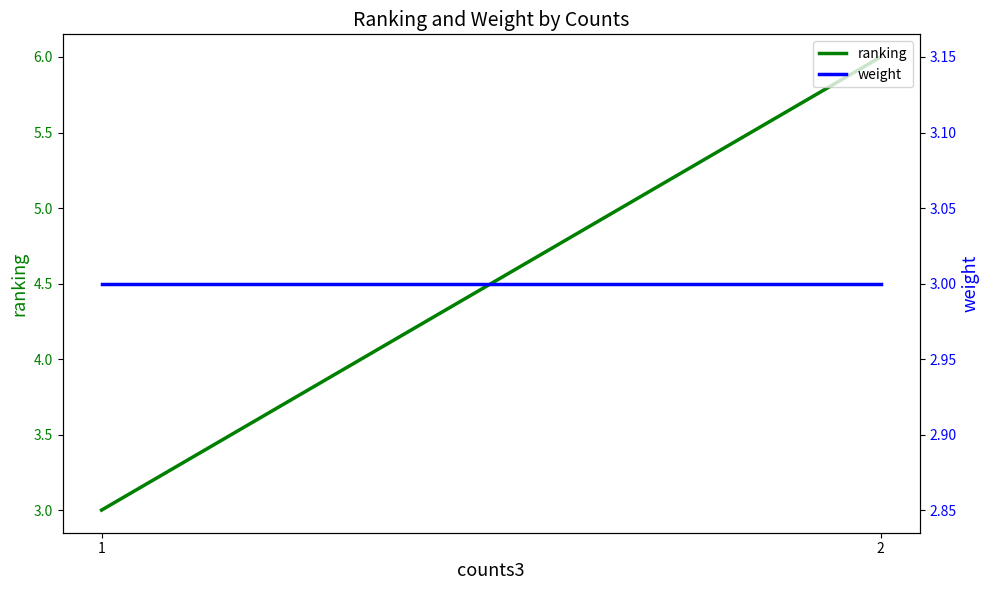

True or false: ranking has a value of 6 at 2.

True